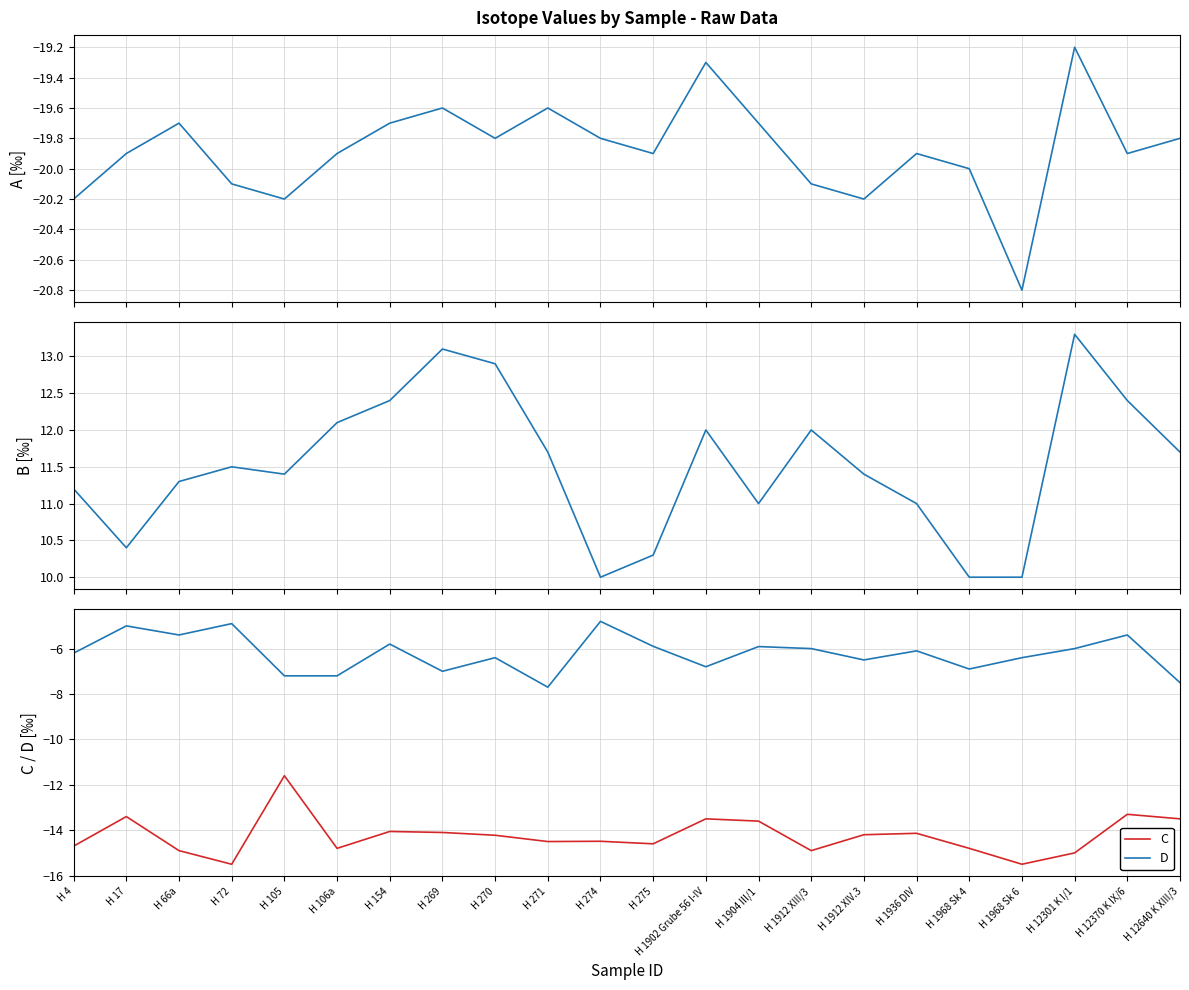

Reading left to right, list all the values displayed in this chart.

A: H 4=-20.2	H 17=-19.9	H 66a=-19.7	H 72=-20.1	H 105=-20.2	H 106a=-19.9	H 154=-19.7	H 269=-19.6	H 270=-19.8	H 271=-19.6	H 274=-19.8	H 275=-19.9	H 1902 Grube 56 I-IV=-19.3	H 1904 III/1=-19.7	H 1912 XIII/3=-20.1	H 1912 XIV.3=-20.2	H 1936 DIV=-19.9	H 1968 Sk 4=-20.0	H 1968 Sk 6=-20.8	H 12301 K I/1=-19.2	H 12370 K IX/6=-19.9	H 12640 K XIII/3=-19.8
B: H 4=11.2	H 17=10.4	H 66a=11.3	H 72=11.5	H 105=11.4	H 106a=12.1	H 154=12.4	H 269=13.1	H 270=12.9	H 271=11.7	H 274=10.0	H 275=10.3	H 1902 Grube 56 I-IV=12.0	H 1904 III/1=11.0	H 1912 XIII/3=12.0	H 1912 XIV.3=11.4	H 1936 DIV=11.0	H 1968 Sk 4=10.0	H 1968 Sk 6=10.0	H 12301 K I/1=13.3	H 12370 K IX/6=12.4	H 12640 K XIII/3=11.7
C: H 4=-14.7	H 17=-13.4	H 66a=-14.9	H 72=-15.5	H 105=-11.6	H 106a=-14.8	H 154=-14.1	H 269=-14.1	H 270=-14.2	H 271=-14.5	H 274=-14.5	H 275=-14.6	H 1902 Grube 56 I-IV=-13.5	H 1904 III/1=-13.6	H 1912 XIII/3=-14.9	H 1912 XIV.3=-14.2	H 1936 DIV=-14.1	H 1968 Sk 4=-14.8	H 1968 Sk 6=-15.5	H 12301 K I/1=-15.0	H 12370 K IX/6=-13.3	H 12640 K XIII/3=-13.5
D: H 4=-6.2	H 17=-5.0	H 66a=-5.4	H 72=-4.9	H 105=-7.2	H 106a=-7.2	H 154=-5.8	H 269=-7.0	H 270=-6.4	H 271=-7.7	H 274=-4.8	H 275=-5.9	H 1902 Grube 56 I-IV=-6.8	H 1904 III/1=-5.9	H 1912 XIII/3=-6.0	H 1912 XIV.3=-6.5	H 1936 DIV=-6.1	H 1968 Sk 4=-6.9	H 1968 Sk 6=-6.4	H 12301 K I/1=-6.0	H 12370 K IX/6=-5.4	H 12640 K XIII/3=-7.5